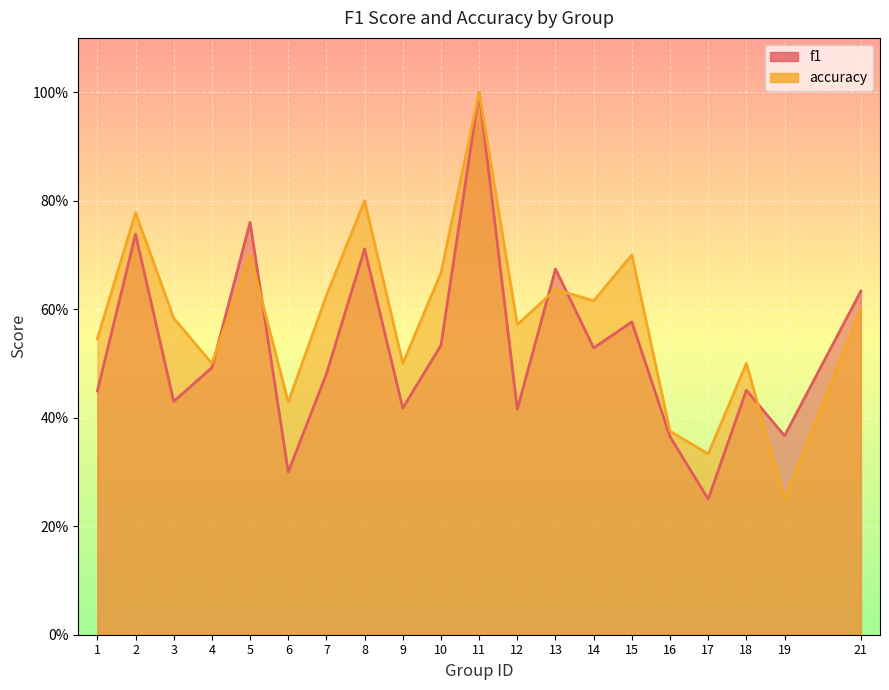

What is the smallest value displayed?

0.2